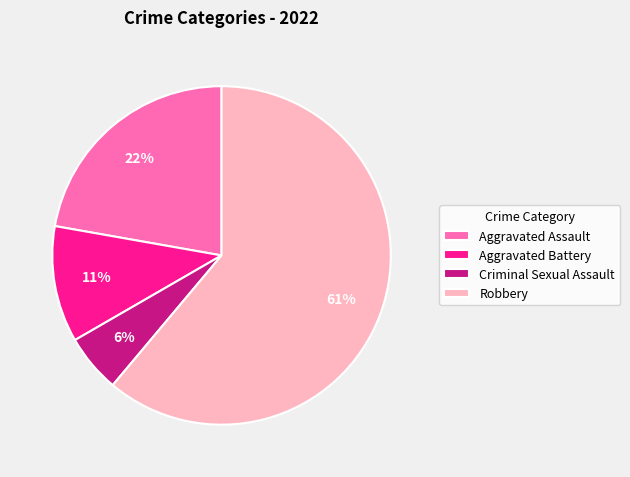

What is the majority slice?

Robbery